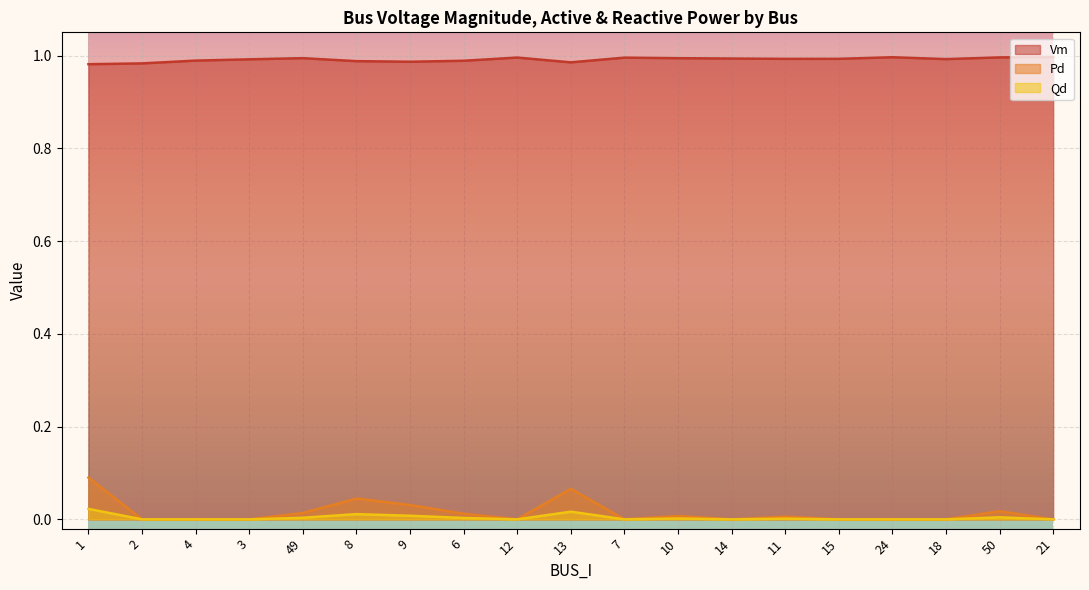

What is the minimum value for Vm?

1.0